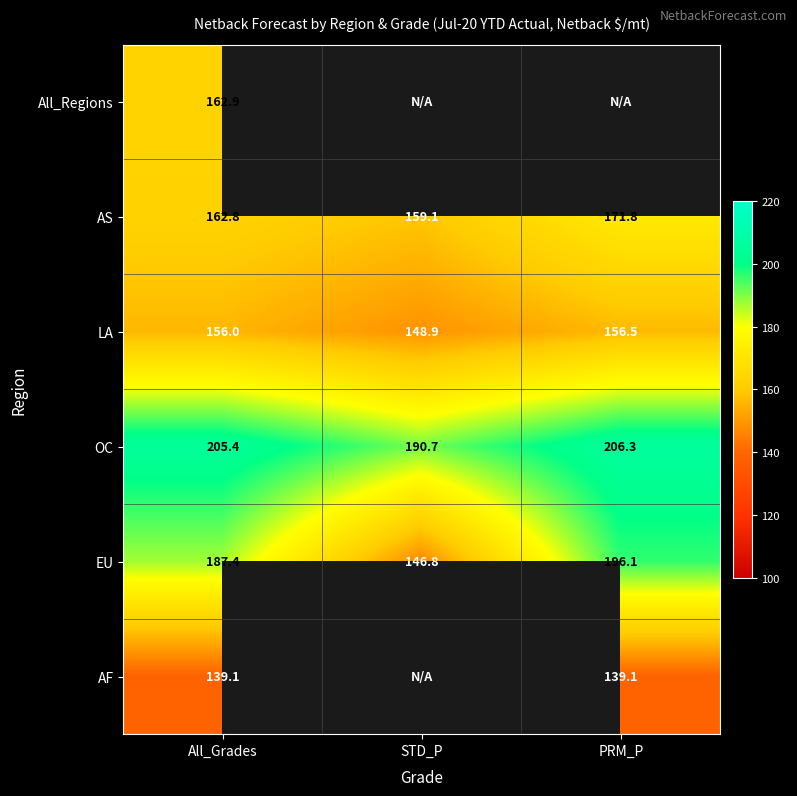

At which label is LA closest to 152?

STD_P